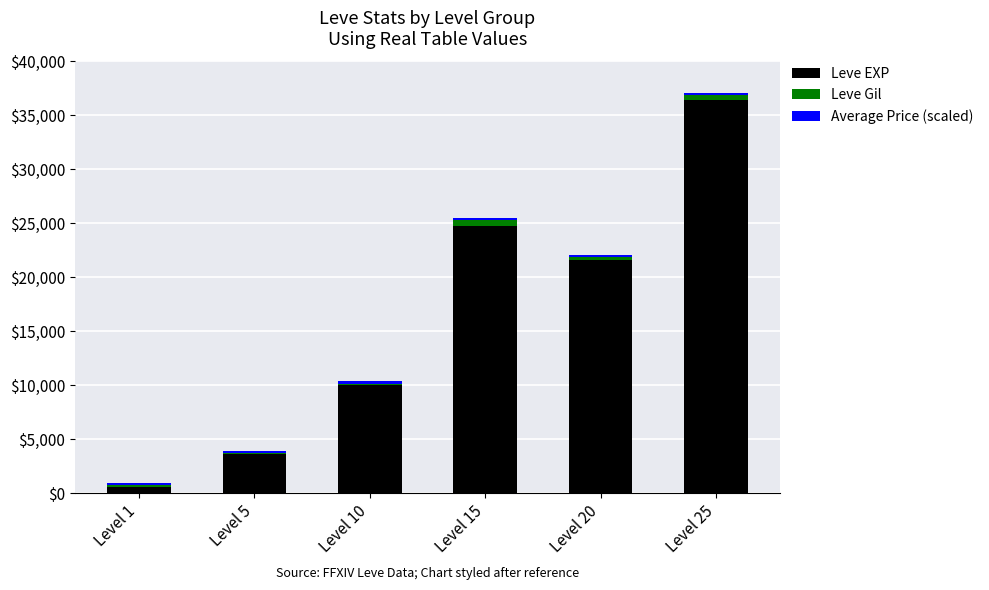

At which category is the sum across all series the highest?

Level 25